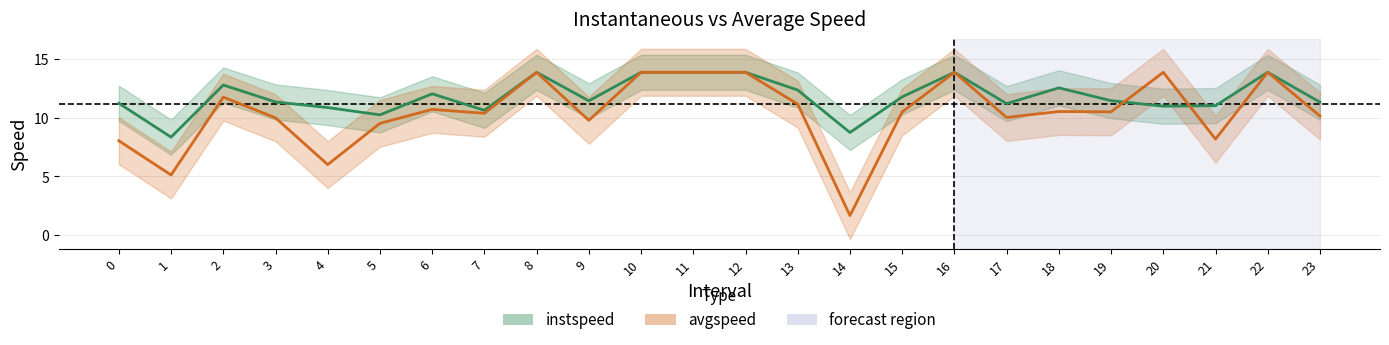

In instspeed, how many points are higher than both neighbors (excluding endpoints)?

6